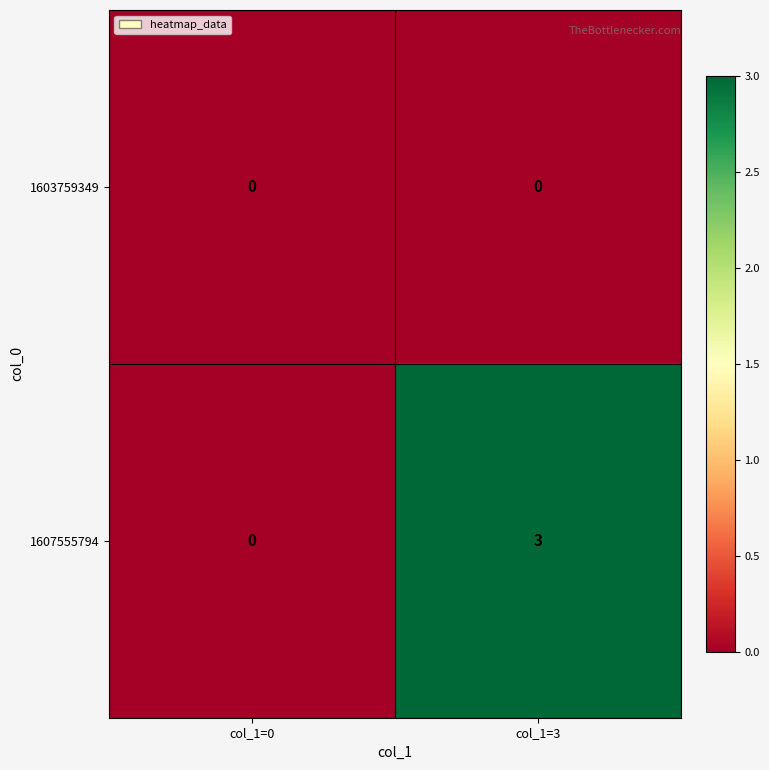

Which series changed the most between col_1=0 and col_1=3?

1607555794